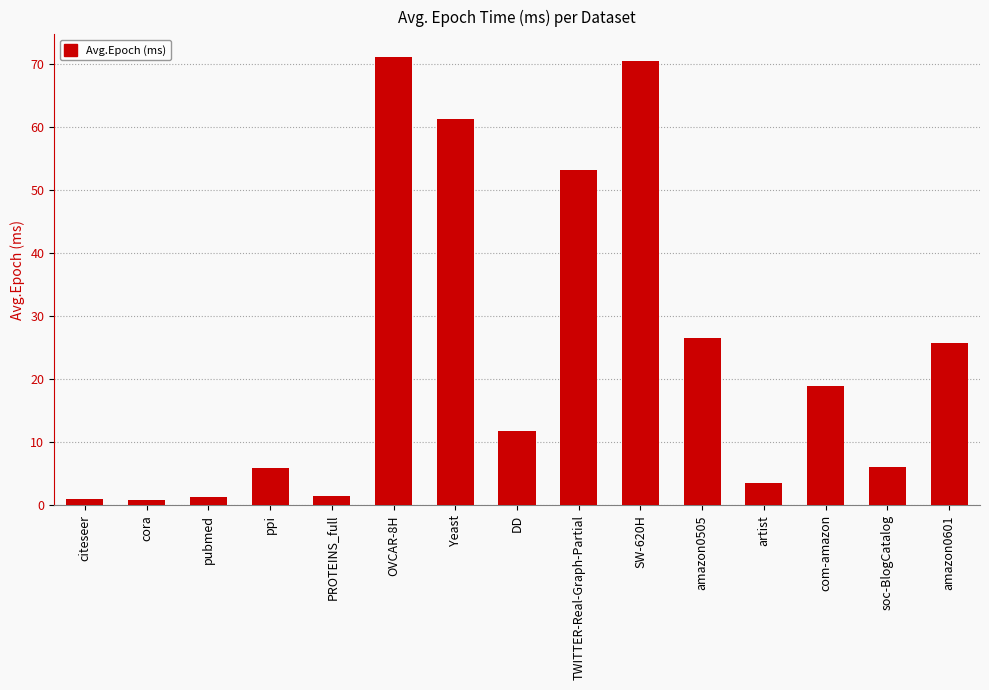

Count the number of categories in the chart.

15